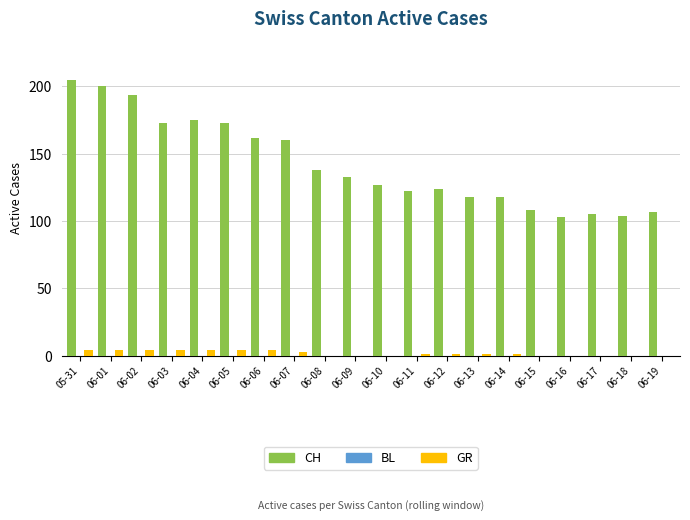

Does the chart contain stacked bars?

No